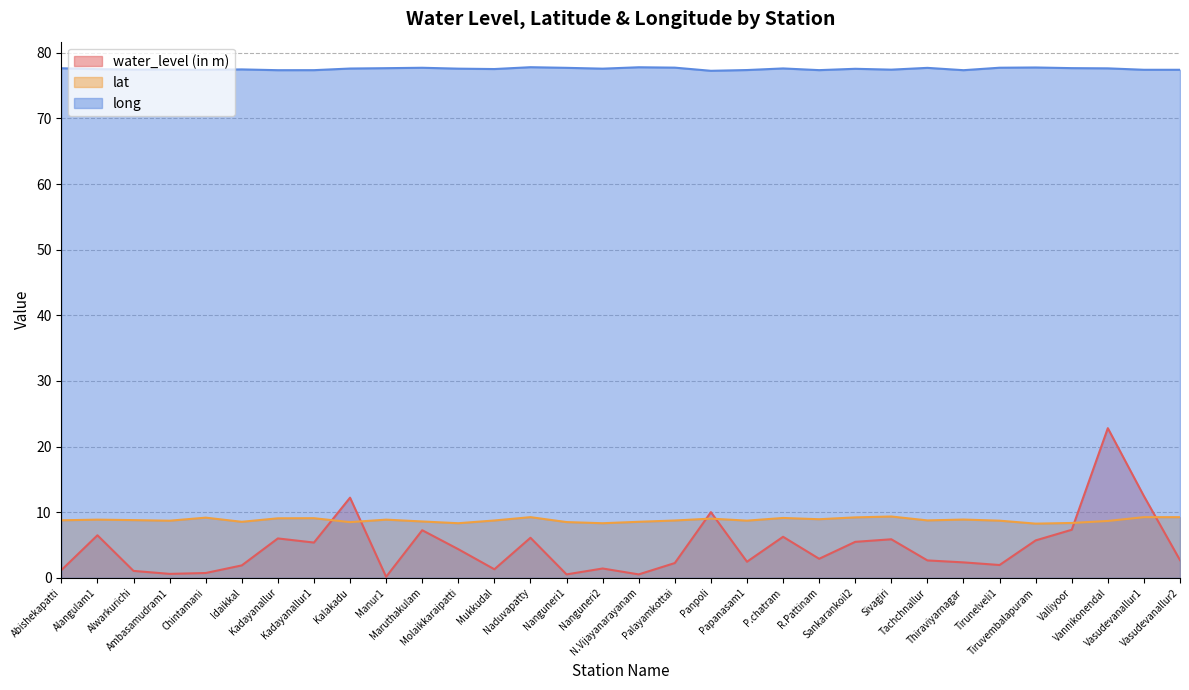

True or false: water_level (in m) and long cross at least once.

False